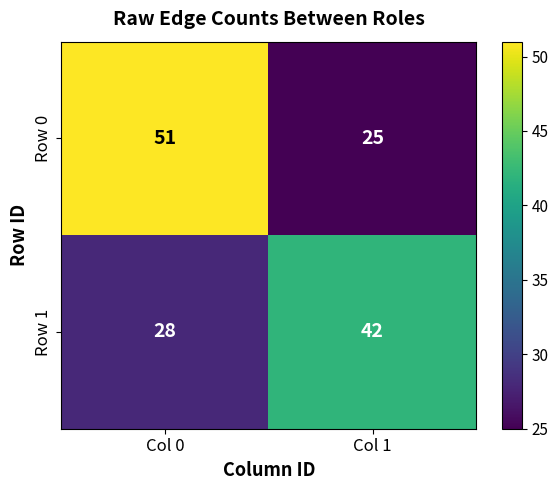

What is the difference between the highest and lowest values at Col 0?

23